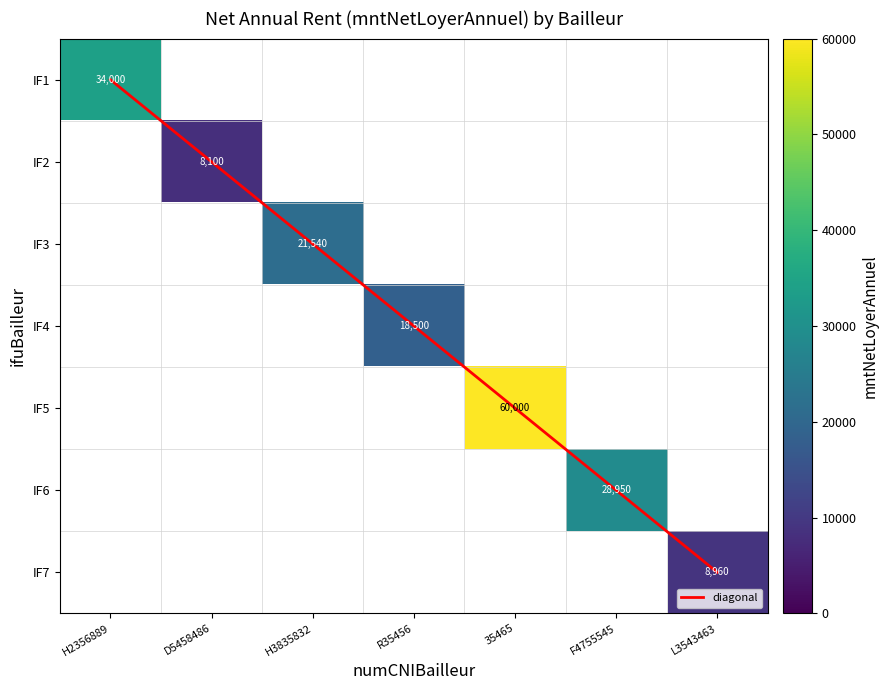

Which has a higher value, D5458486 or H3835832?

H3835832